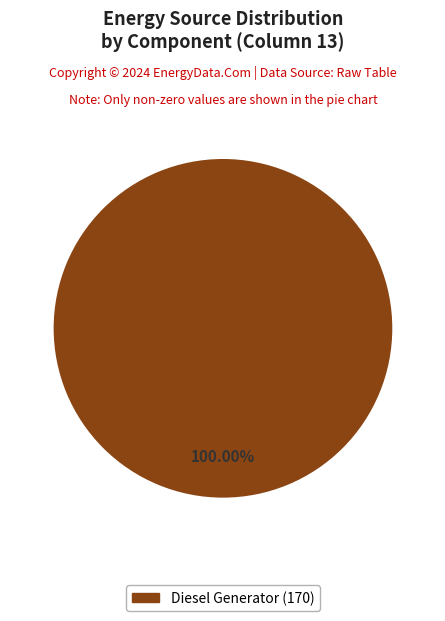

Does any single category account for the majority?

Yes